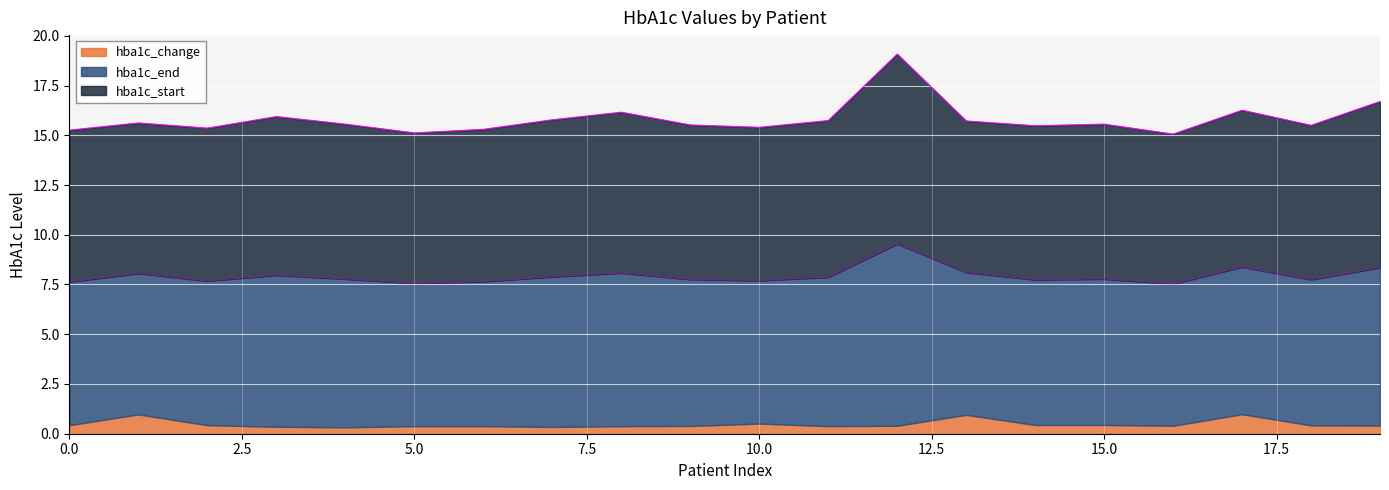

At which label does hba1c_end reach its peak?

12